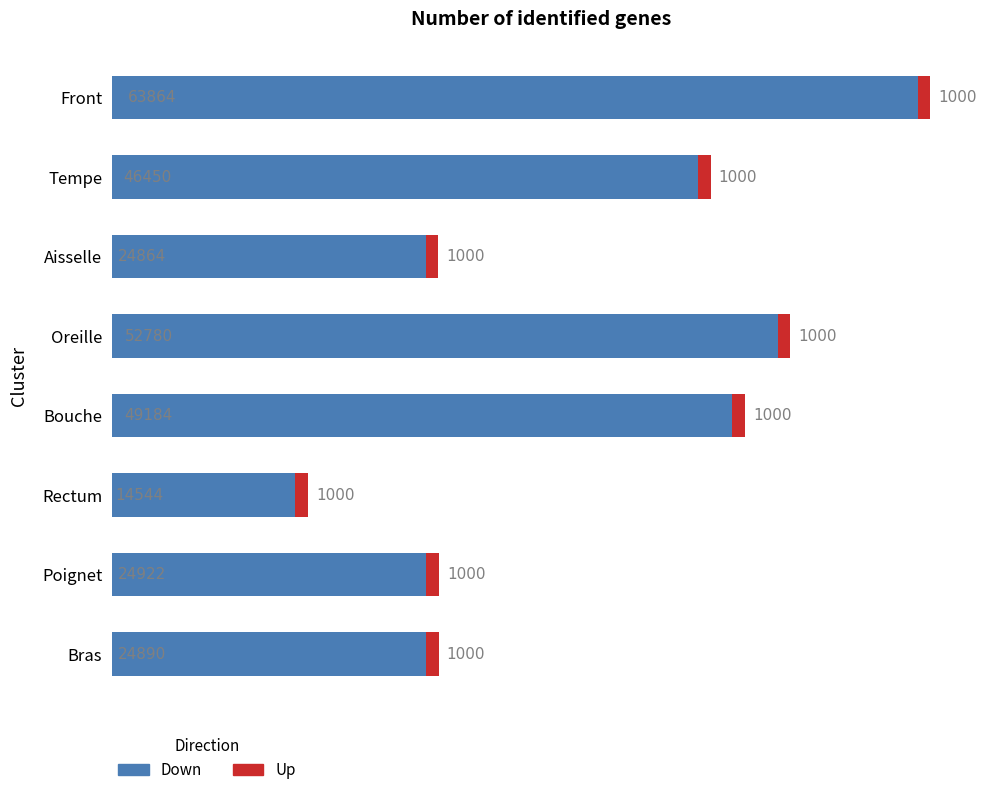

List the labels in order of Down value, largest first.

Front, Oreille, Bouche, Tempe, Poignet, Bras, Aisselle, Rectum